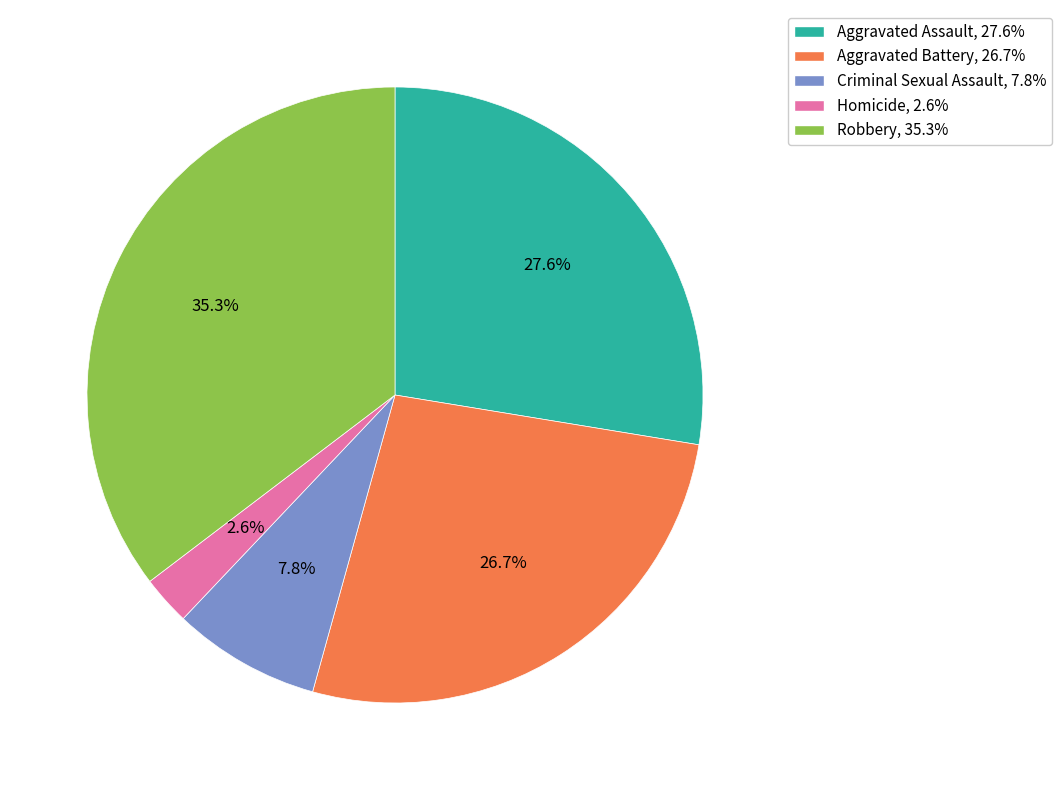

To the nearest percent, what is the average slice percentage?

20%